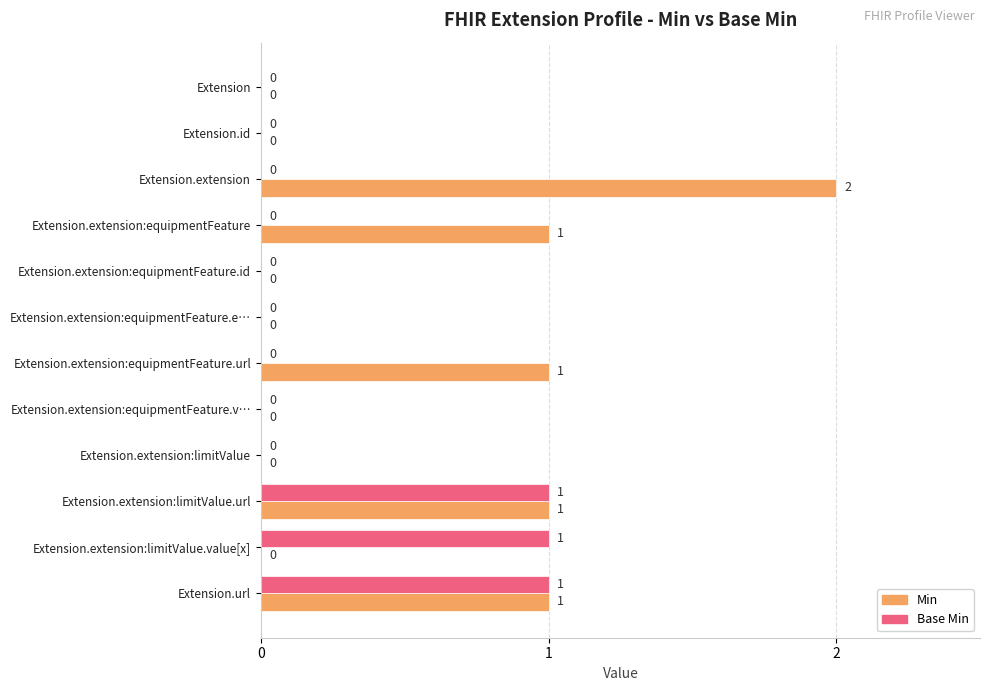

What are all the series names shown in the legend?

Min, Base Min